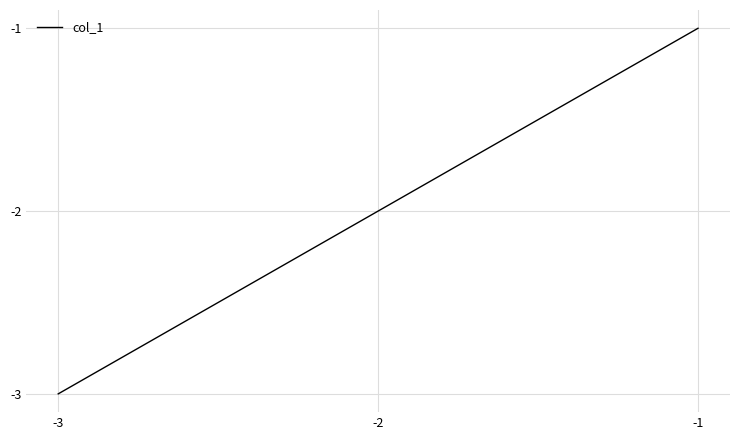

How many values are between -3 and -1?

3